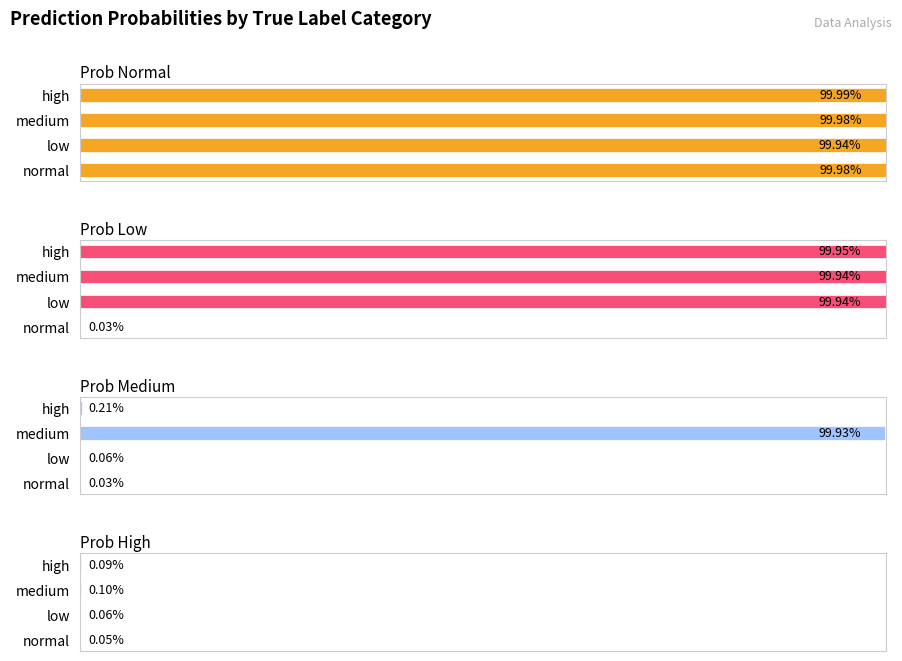

What is the maximum value for prob_normal?

1.0